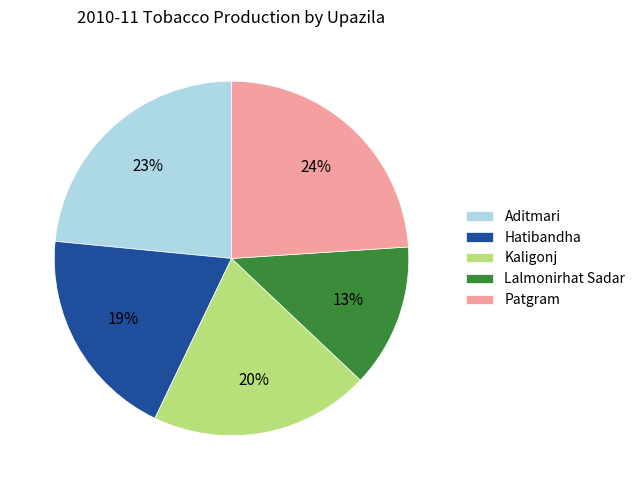

Which category has the smallest portion of the pie?

Lalmonirhat Sadar